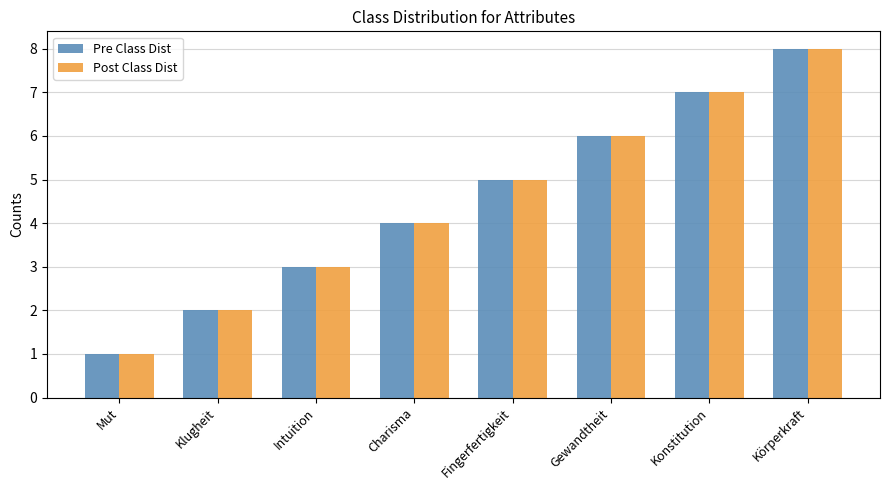

Reading left to right, transcribe all the data shown in this chart.

Pre Class Dist: Mut=1	Klugheit=2	Intuition=3	Charisma=4	Fingerfertigkeit=5	Gewandtheit=6	Konstitution=7	Körperkraft=8
Post Class Dist: Mut=1	Klugheit=2	Intuition=3	Charisma=4	Fingerfertigkeit=5	Gewandtheit=6	Konstitution=7	Körperkraft=8